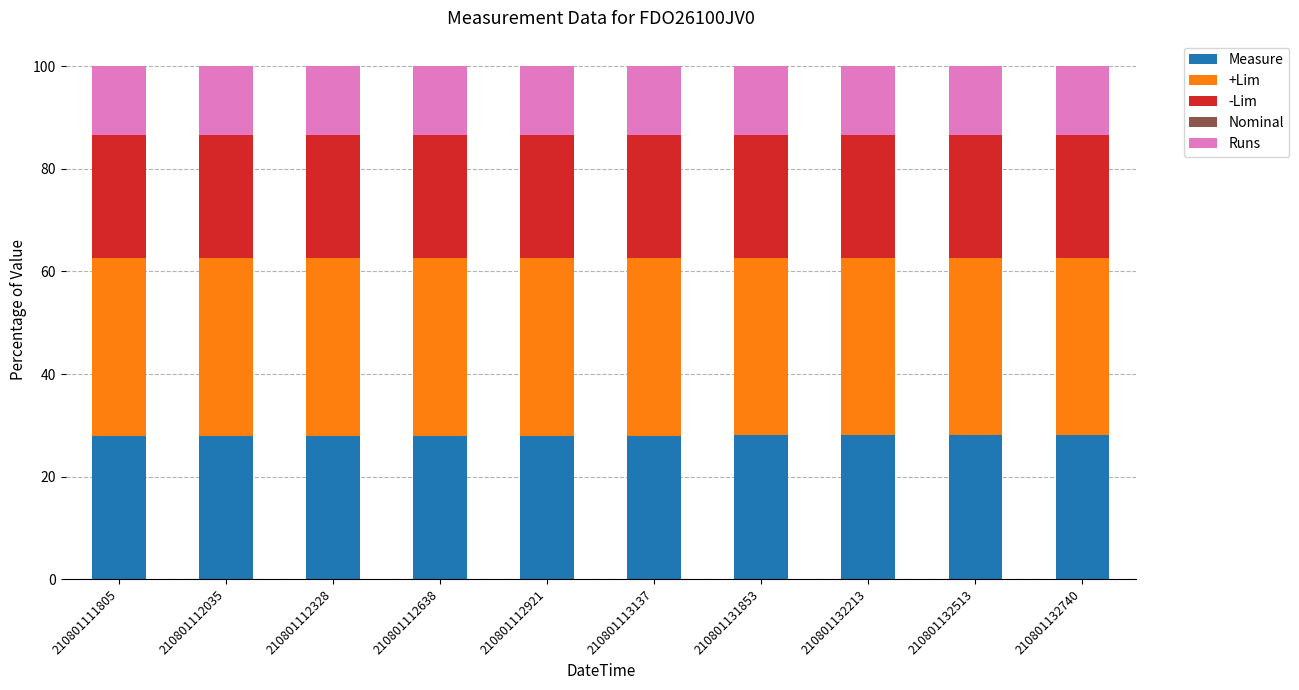

What is the total value across all series at 210801112638?

100.0